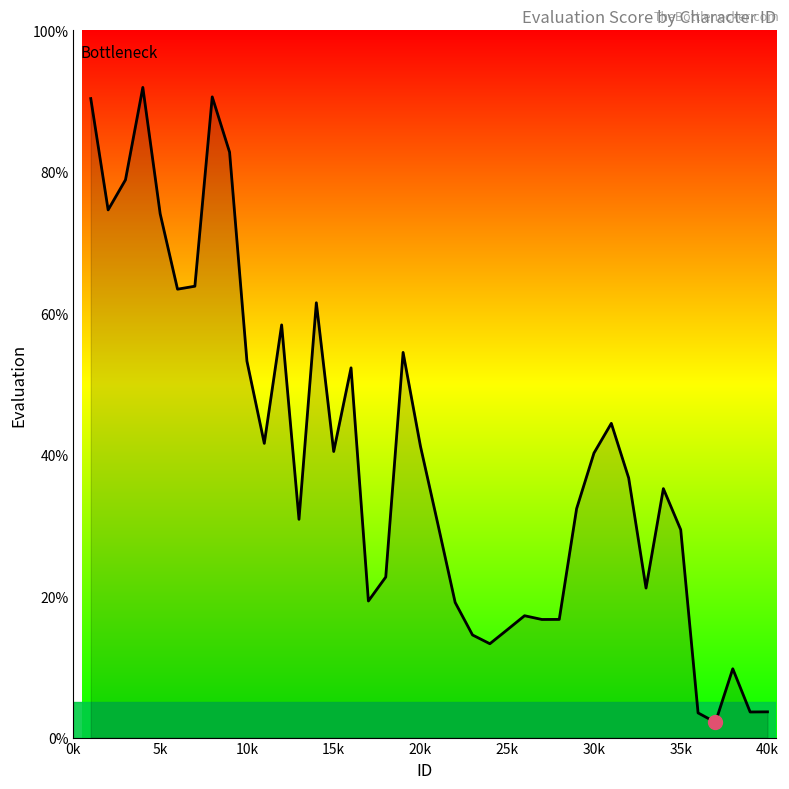

What is the difference between the maximum and minimum values?

89.8